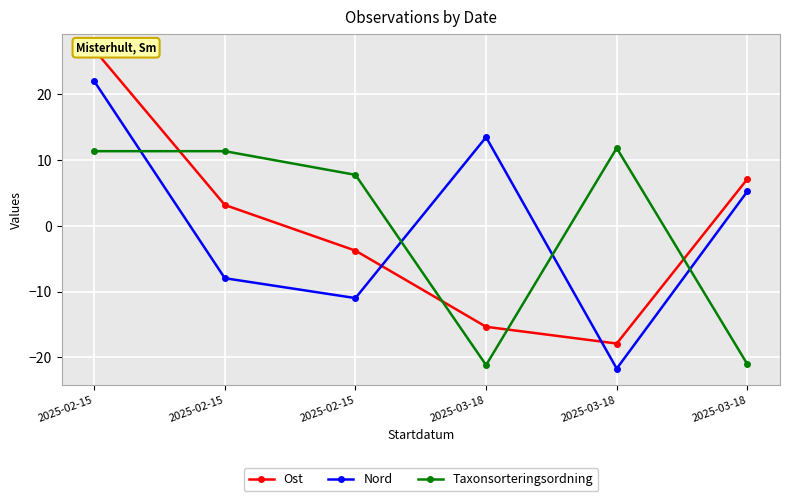

At how many categories does at least one series exceed 5?

6